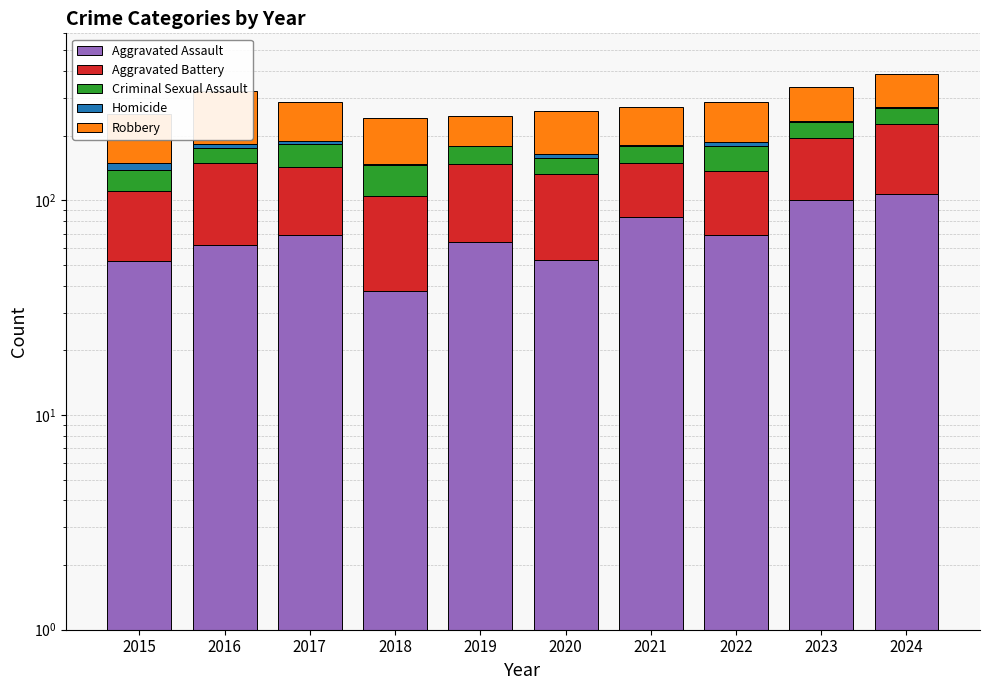

True or false: Aggravated Battery has a value of 44 at 2019.

False